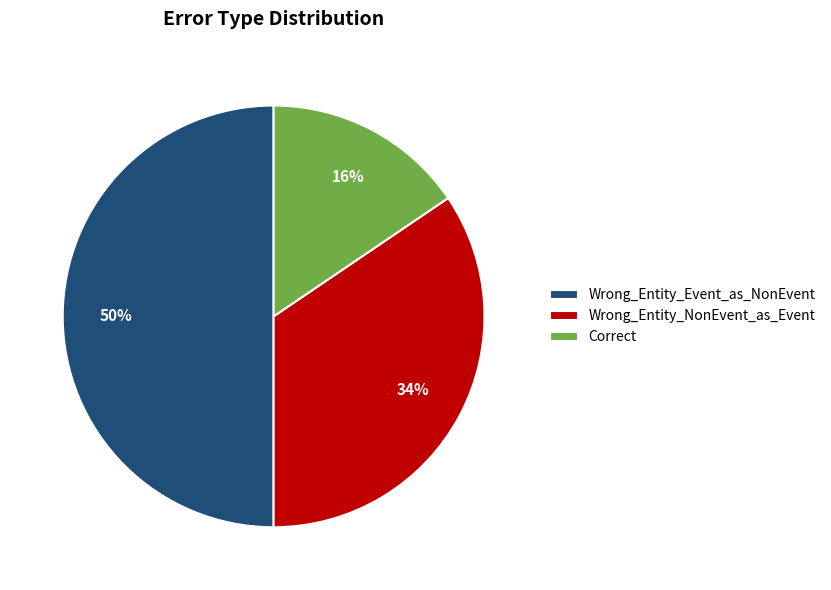

Which slice is the largest?

Wrong_Entity_Event_as_NonEvent